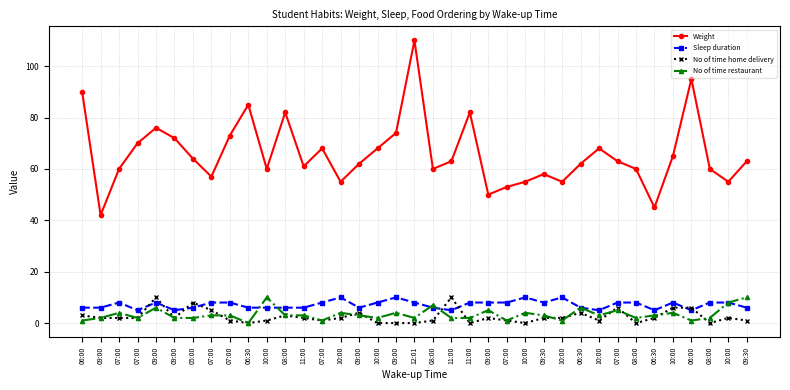

The value of No of time home delivery at 06:00 is 2. True or false?

False